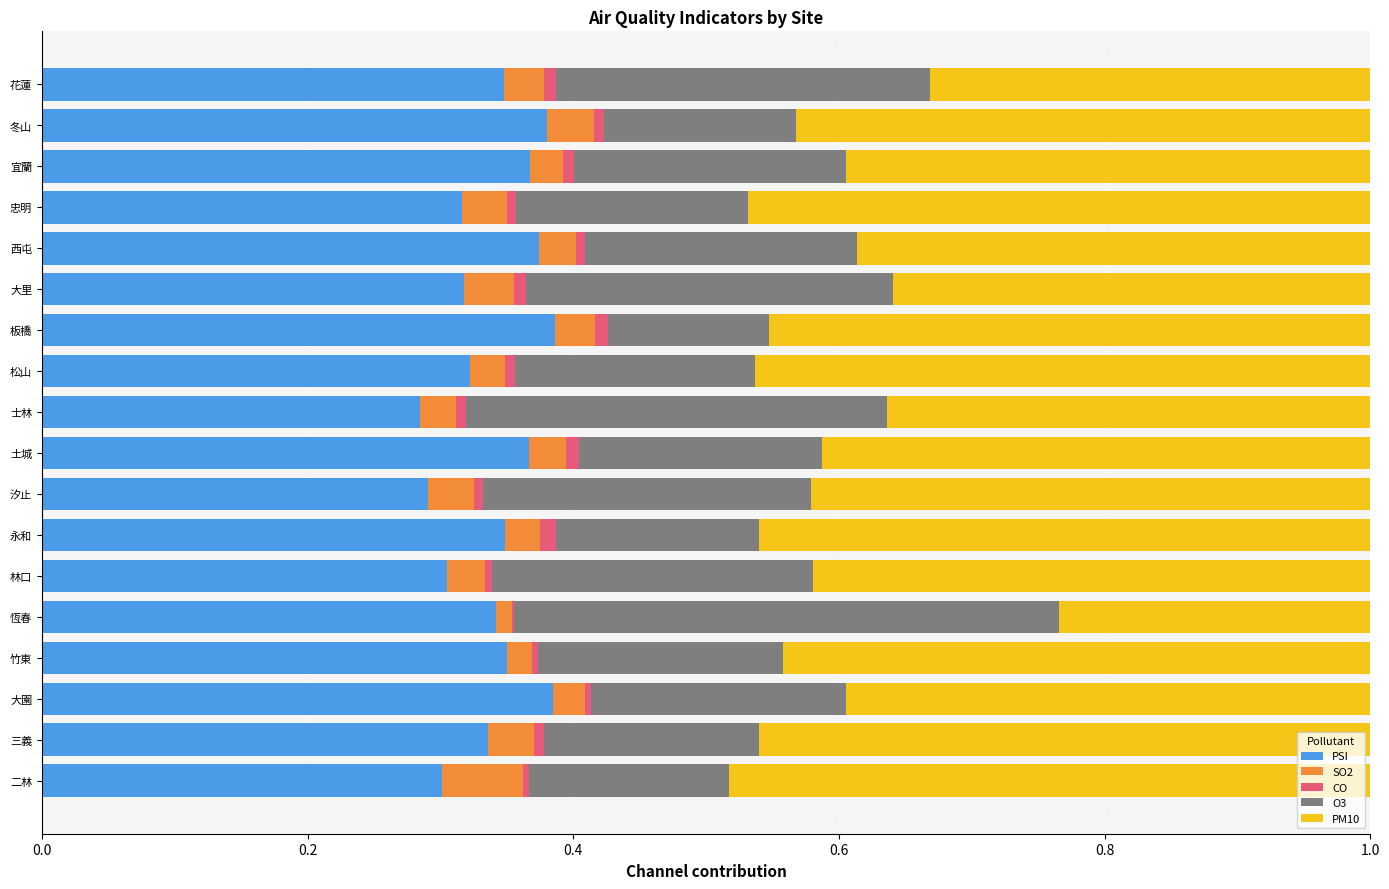

What are all the series names shown in the legend?

PSI, SO2, CO, O3, PM10